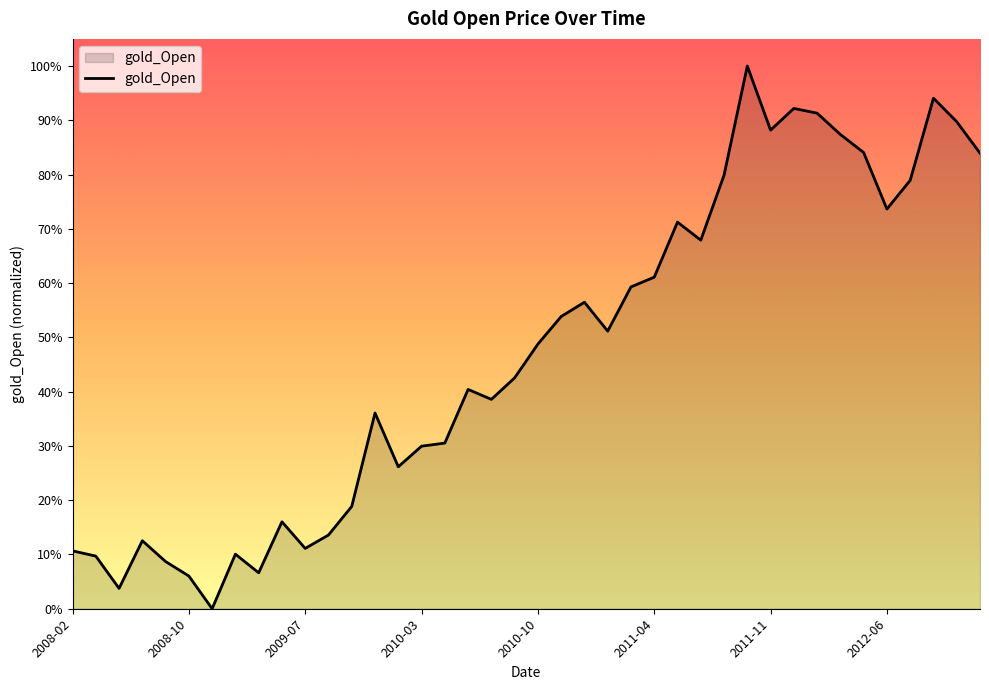

Where is the data nearest to the value 0?

2008-12-01